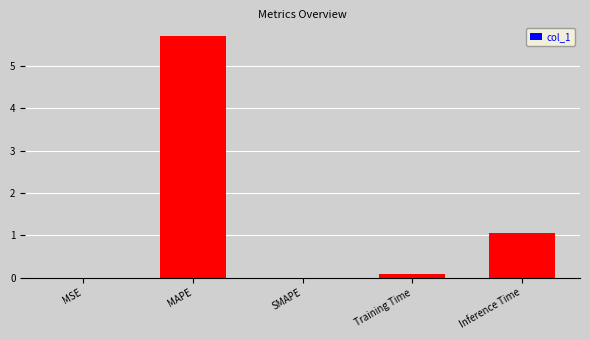

True or false: the data shows 1.7 at Inference Time.

False